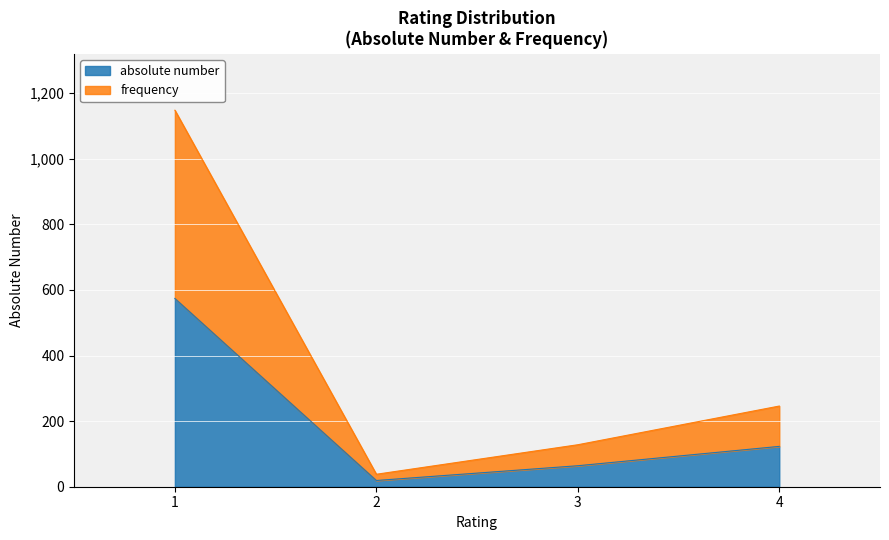

What are all the series names shown in the legend?

absolute number, frequency